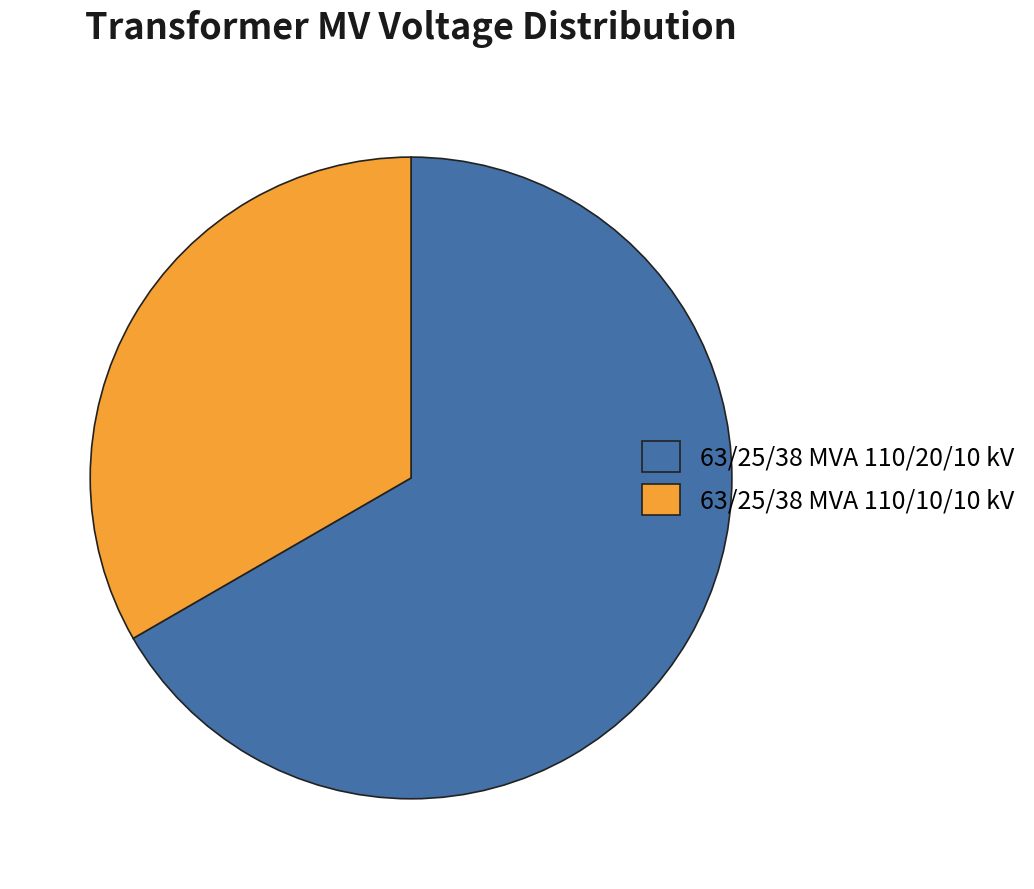

Is there any slice that represents more than half of the pie?

Yes